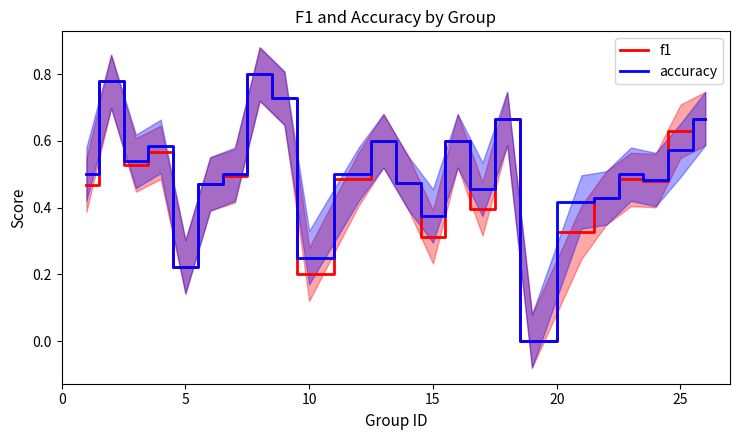

Does the chart have visible grid lines?

No